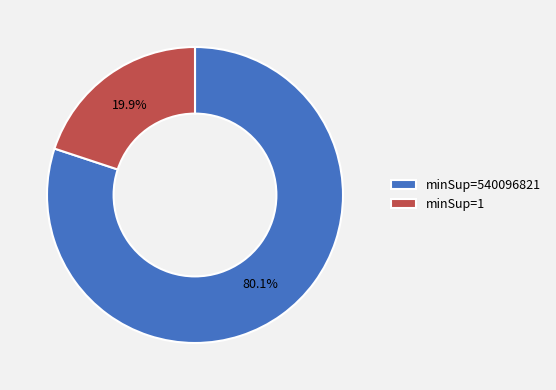

Is minSup=1 the majority of the pie?

No